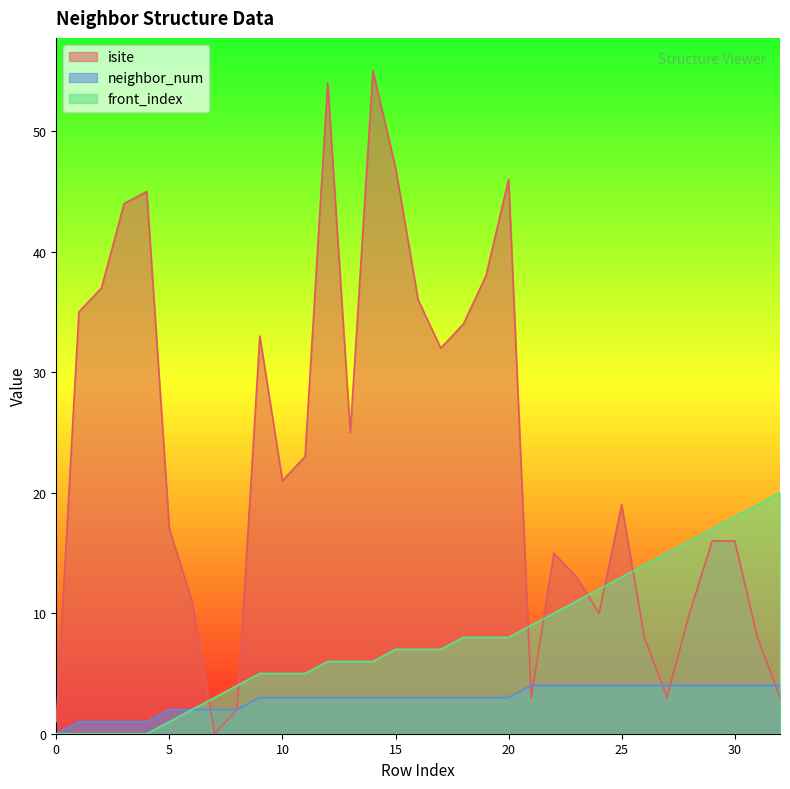

The neighbor_num series shows 4 at 23. True or false?

True